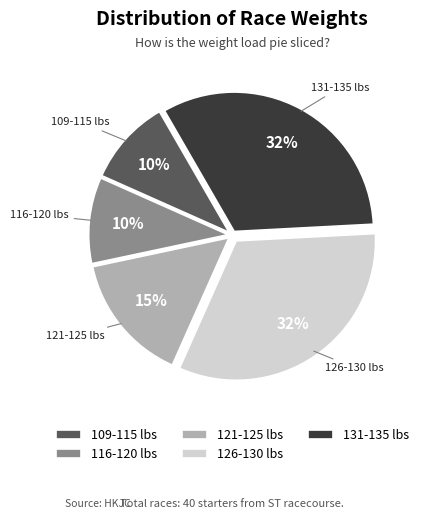

Combined, do 109-115 lbs and 126-130 lbs account for over 50%?

No